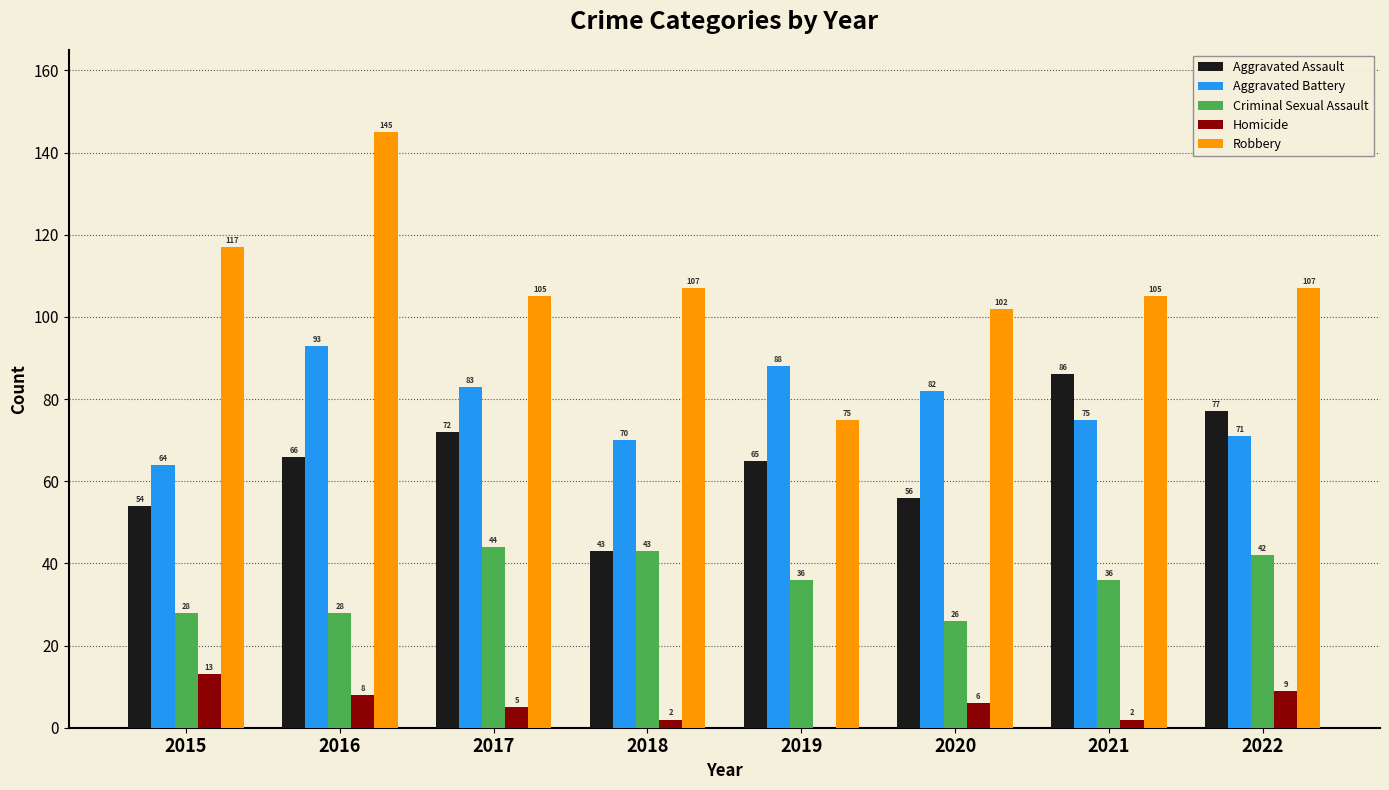

At which label is Aggravated Battery closest to 78?

2021